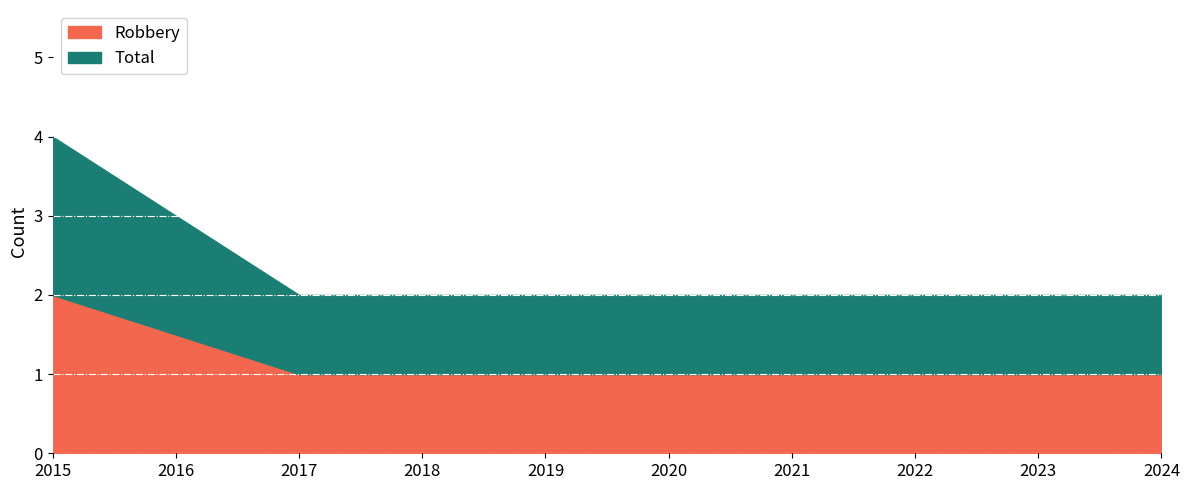

What is the value of the Total point at the 1st from the left?

2